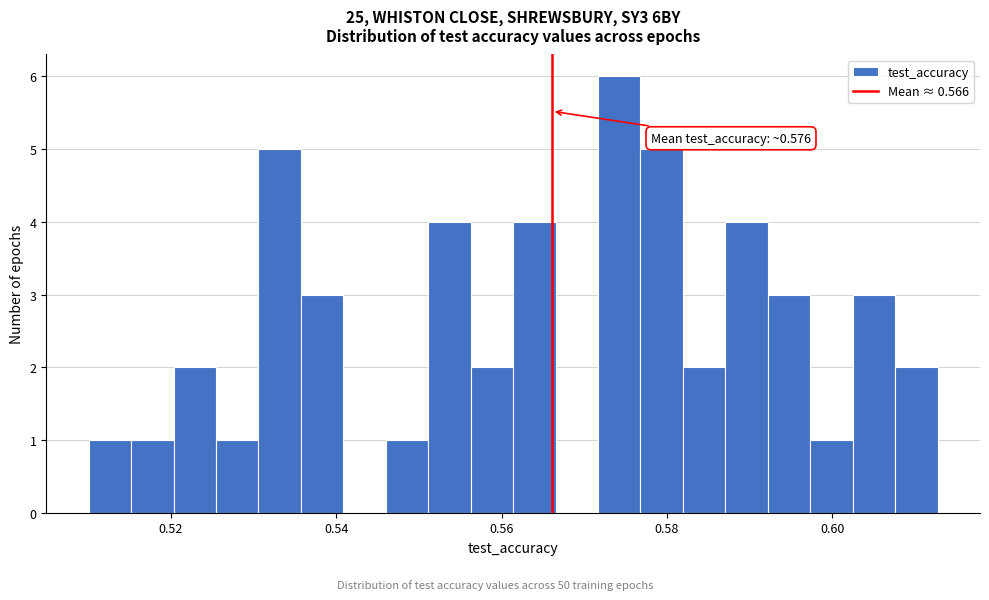

Around what value on the x-axis is the tallest bar? Give the approximate position of its centre, as read against the axis.

0.574